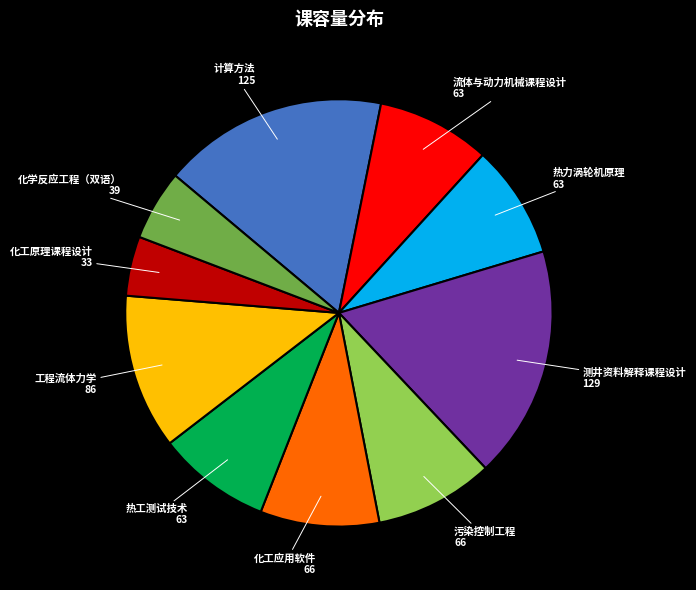

Is there a majority slice in this chart?

No